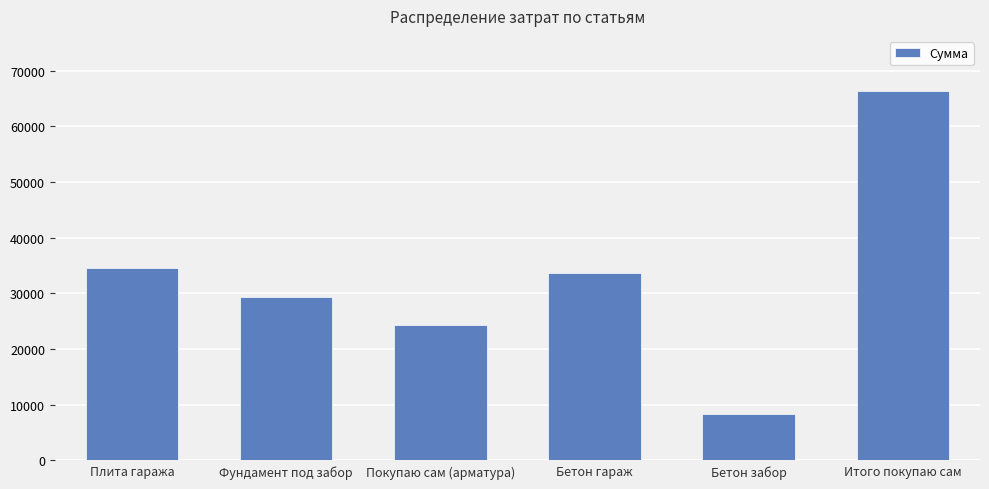

Rank the categories by value from lowest to highest.

Бетон забор, Покупаю сам (арматура), Фундамент под забор, Бетон гараж, Плита гаража, Итого покупаю сам